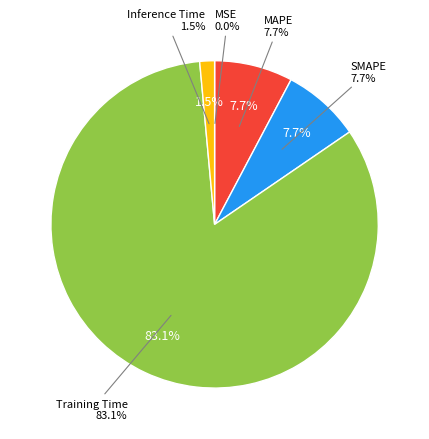

To the nearest percent, what is the average slice percentage?

20%